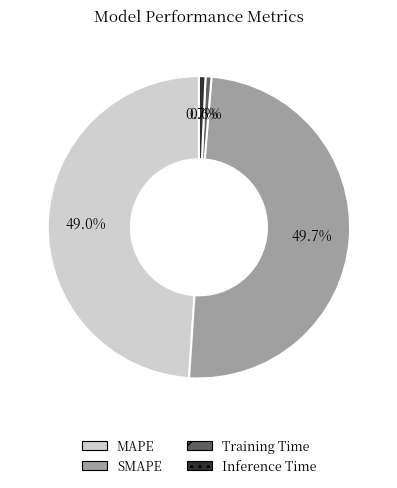

Approximately how many times larger is the value at MAPE compared to SMAPE?

1.0